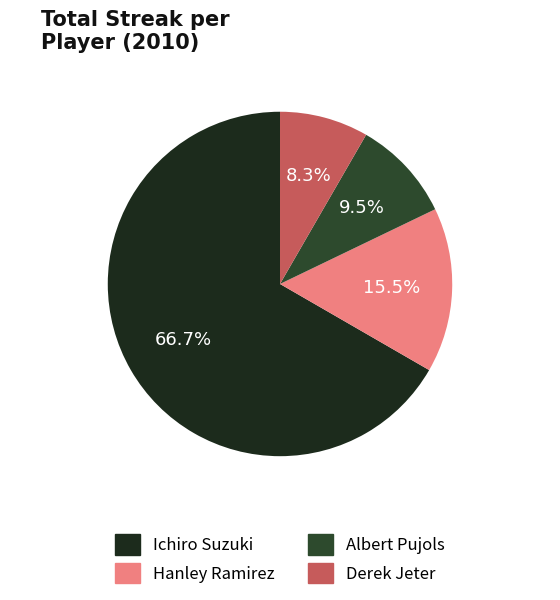

Count the number of slices in the pie.

4